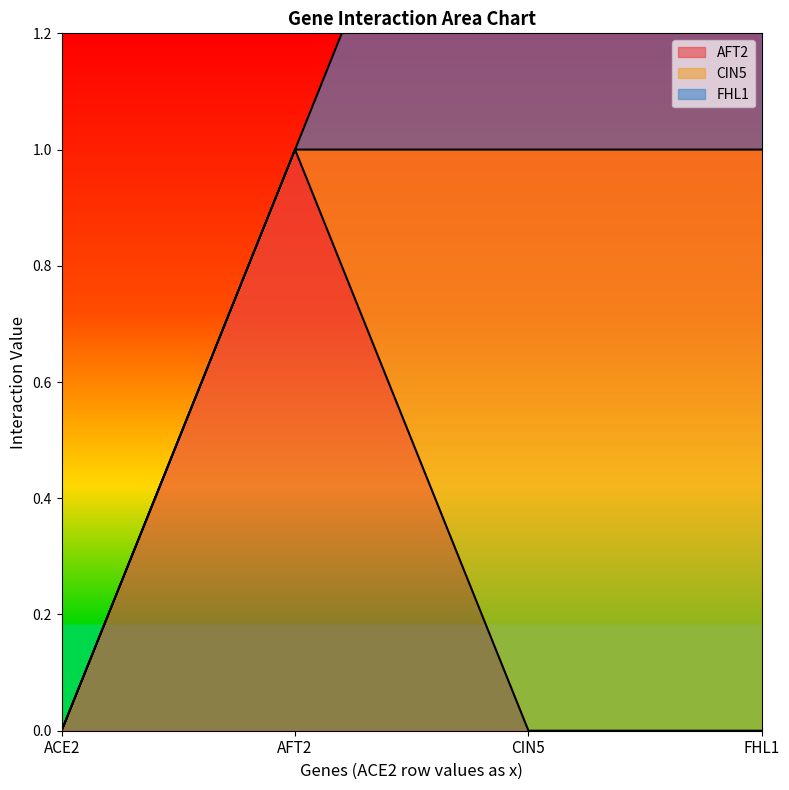

True or false: AFT2 has more than 0 interior local peaks.

True